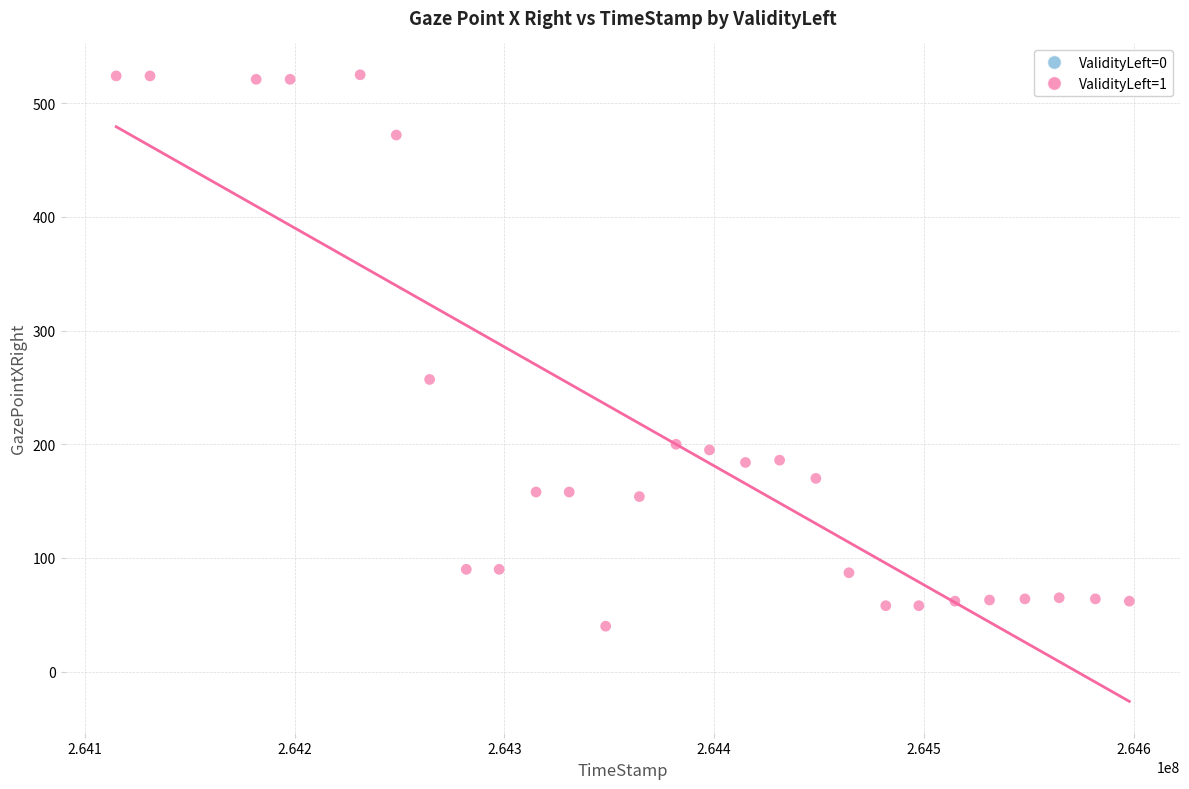

What is the range of Y values (max minus min)?

485